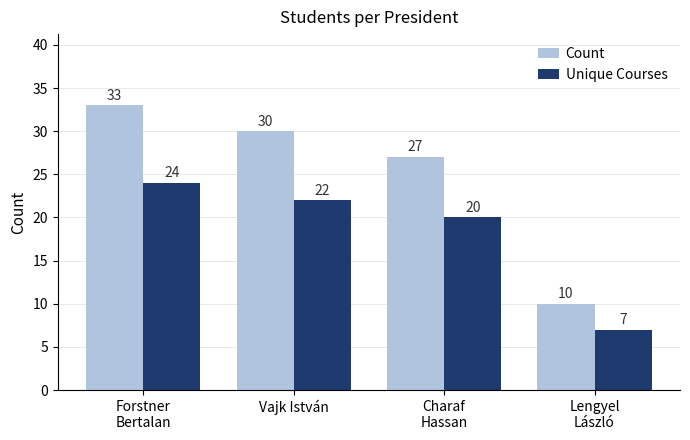

Which series has the largest range (max minus min)?

Count